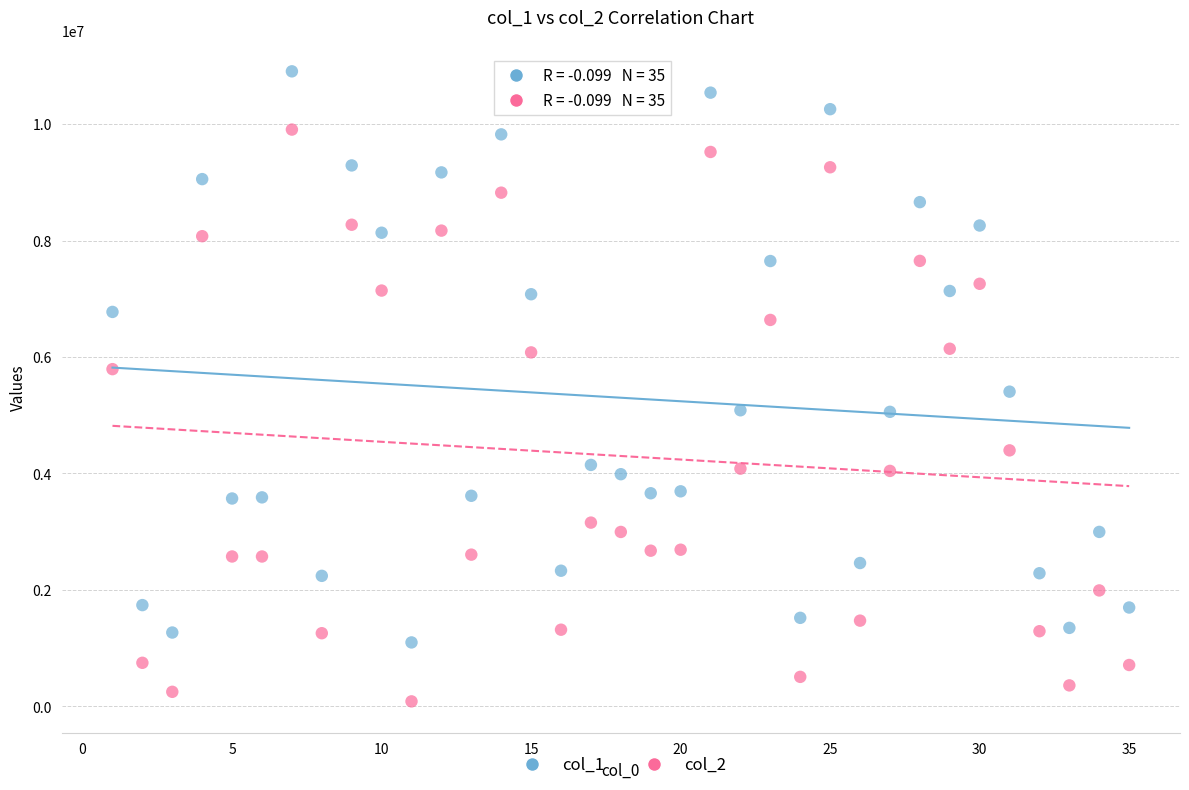

Which series has the largest Y range (max minus min)?

col_2